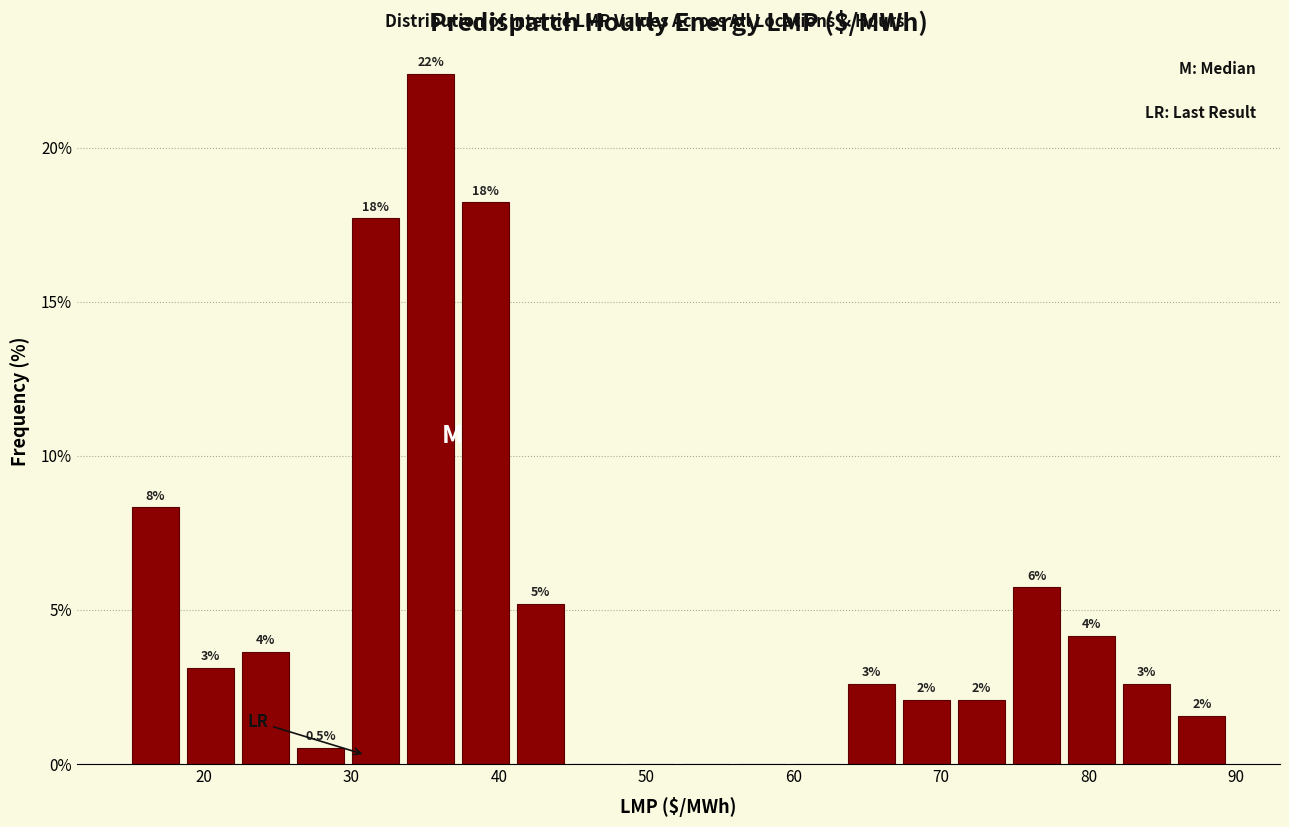

Read against the x-axis, roughly where is the centre of the tallest bar?

35